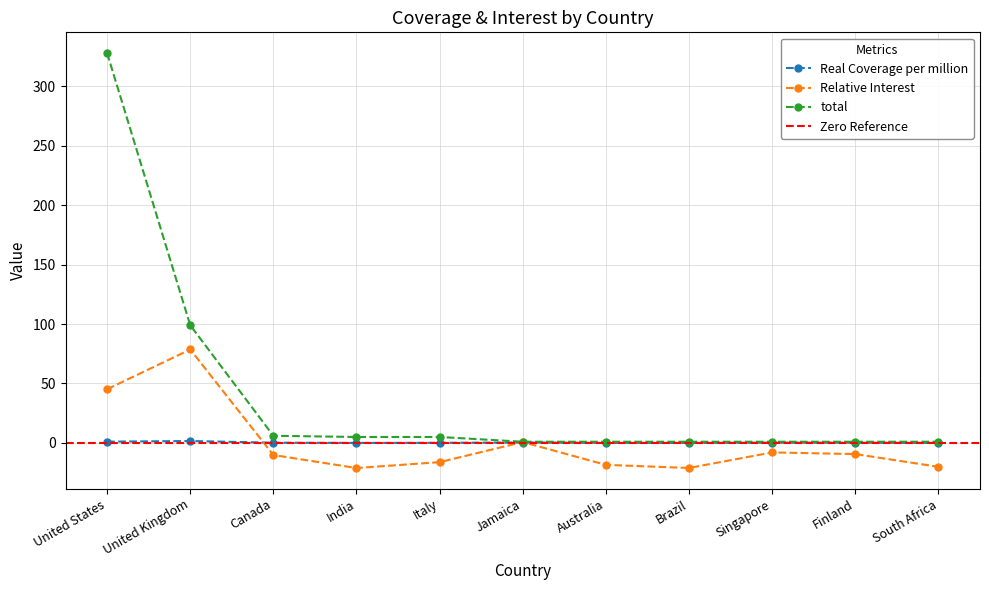

True or false: total and Relative Interest cross at least once.

False